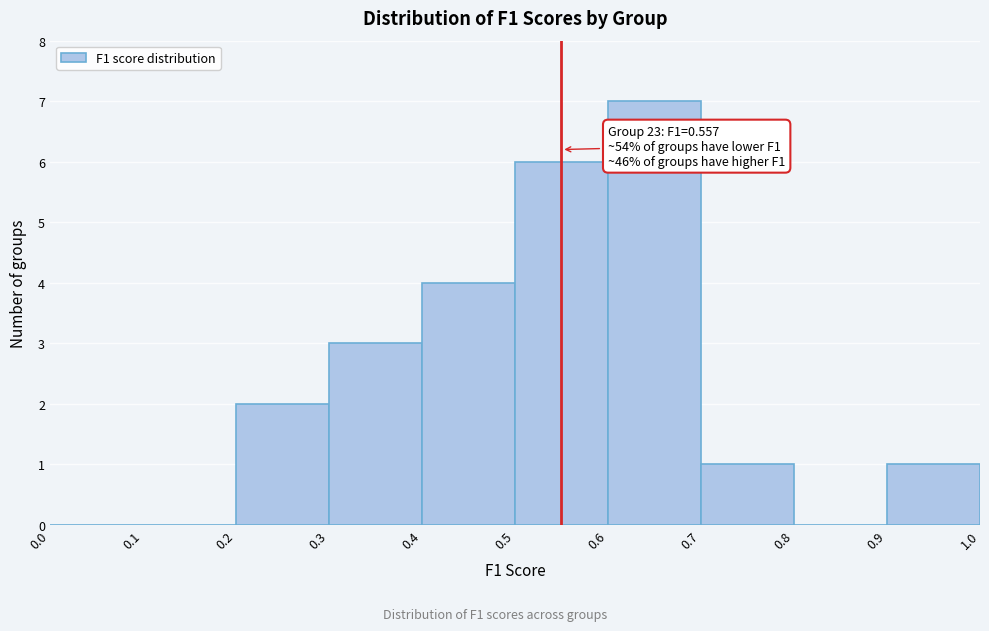

Which range on the x-axis has the tallest bar?

0.6 to 0.7